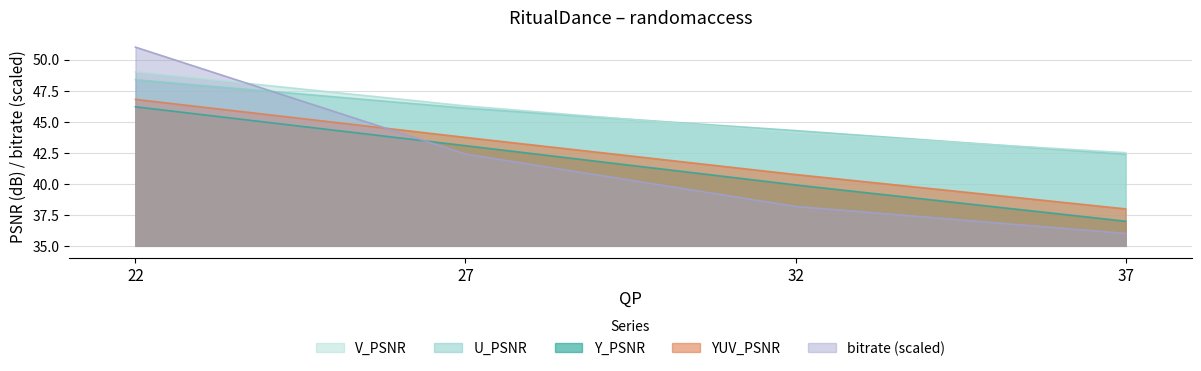

Where does the bitrate series first go above 42?

22